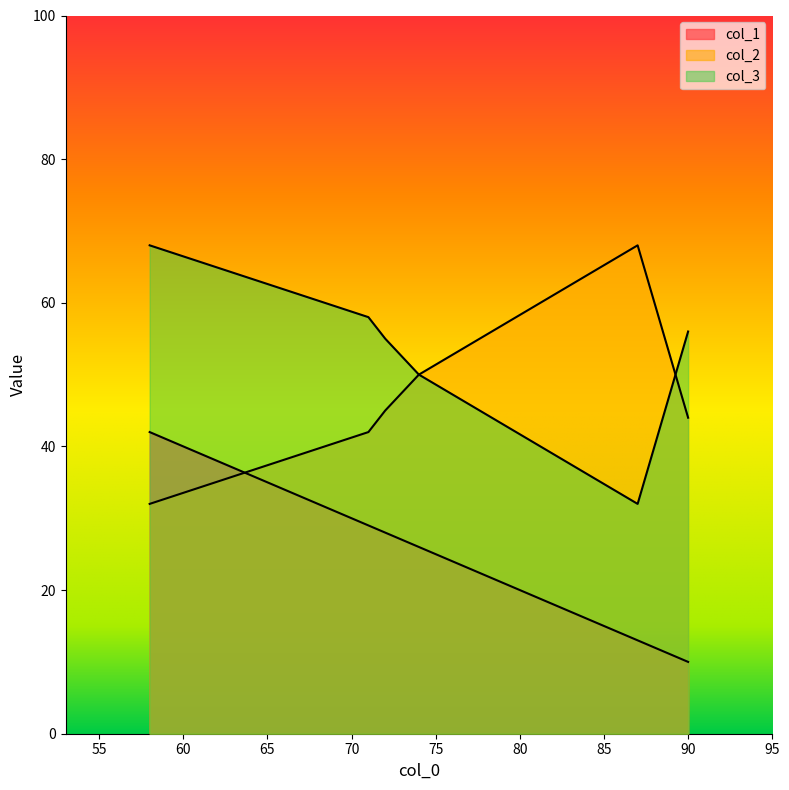

How many series are shown in this chart?

3